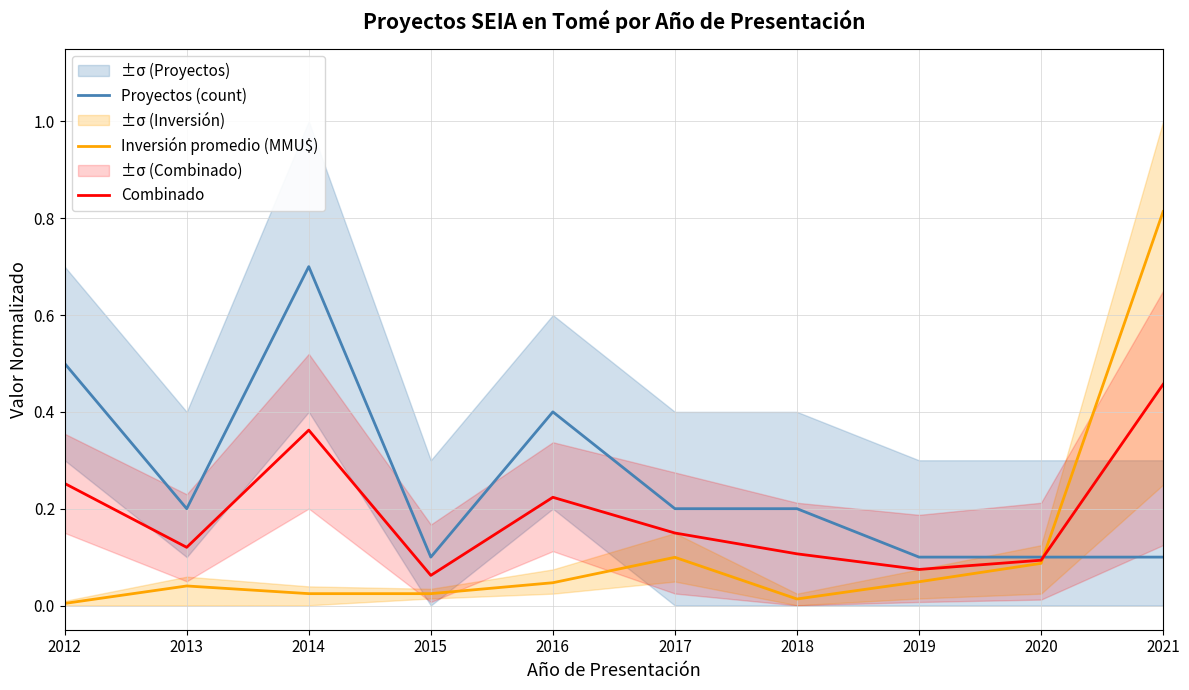

Between 2017 and 2019, which is larger?

2017